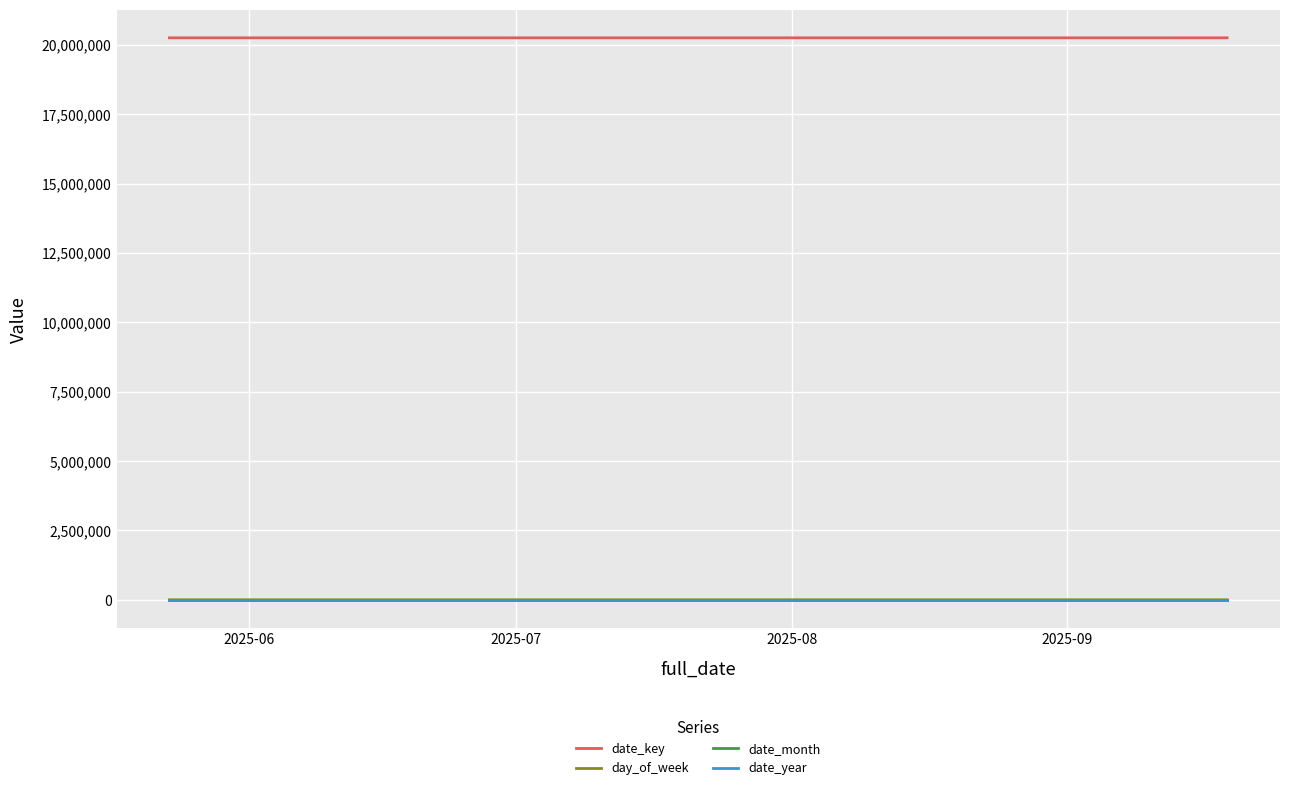

True or false: date_year and date_key intersect in this chart.

False